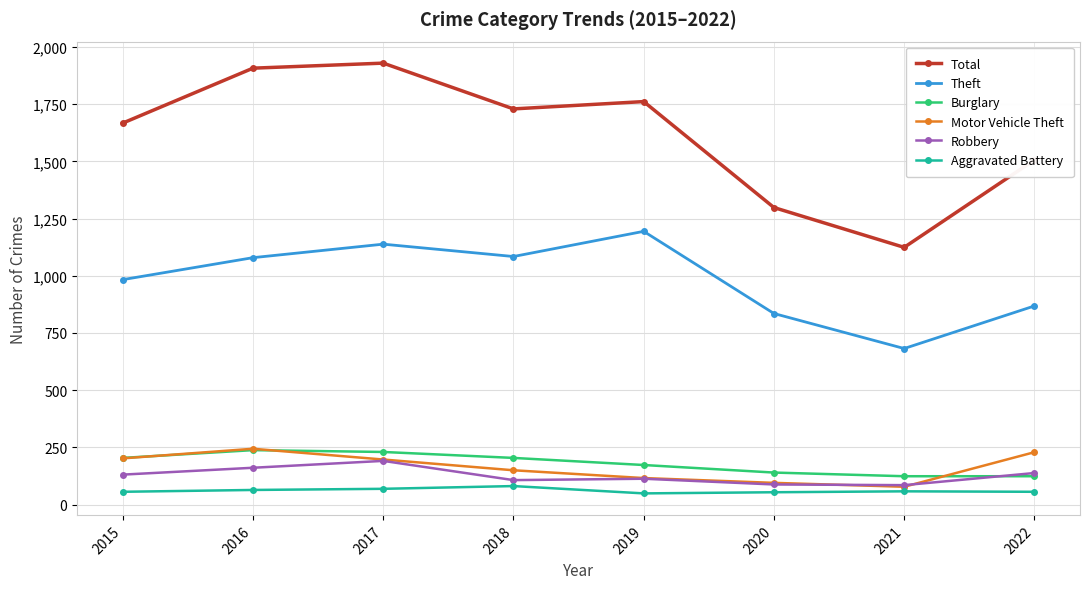

What is the smallest value displayed?

49